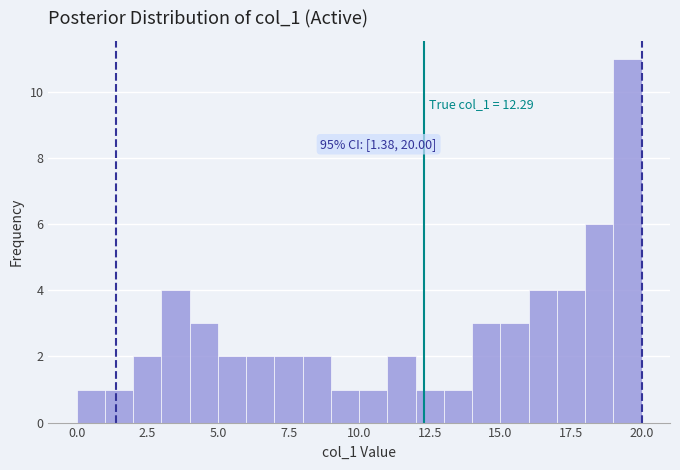

Read against the x-axis, roughly where is the centre of the tallest bar?

19.5